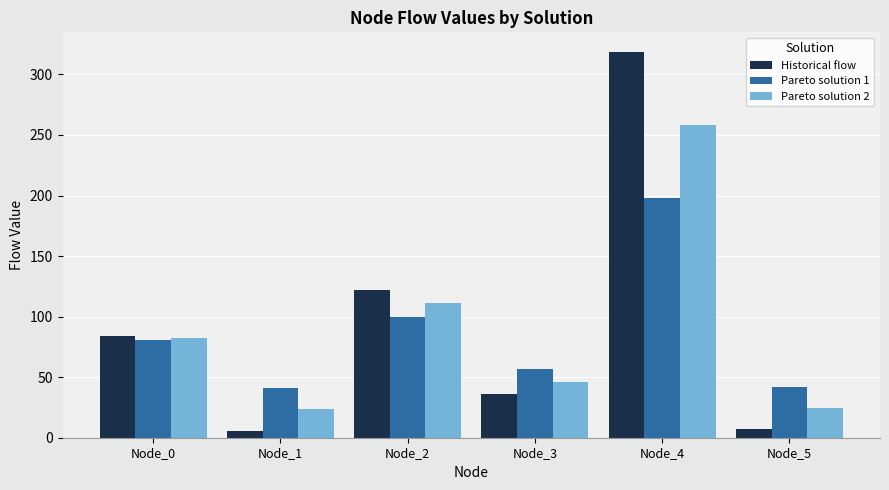

What is the difference between the second highest and minimum values in the Pareto solution 1 series?

58.2